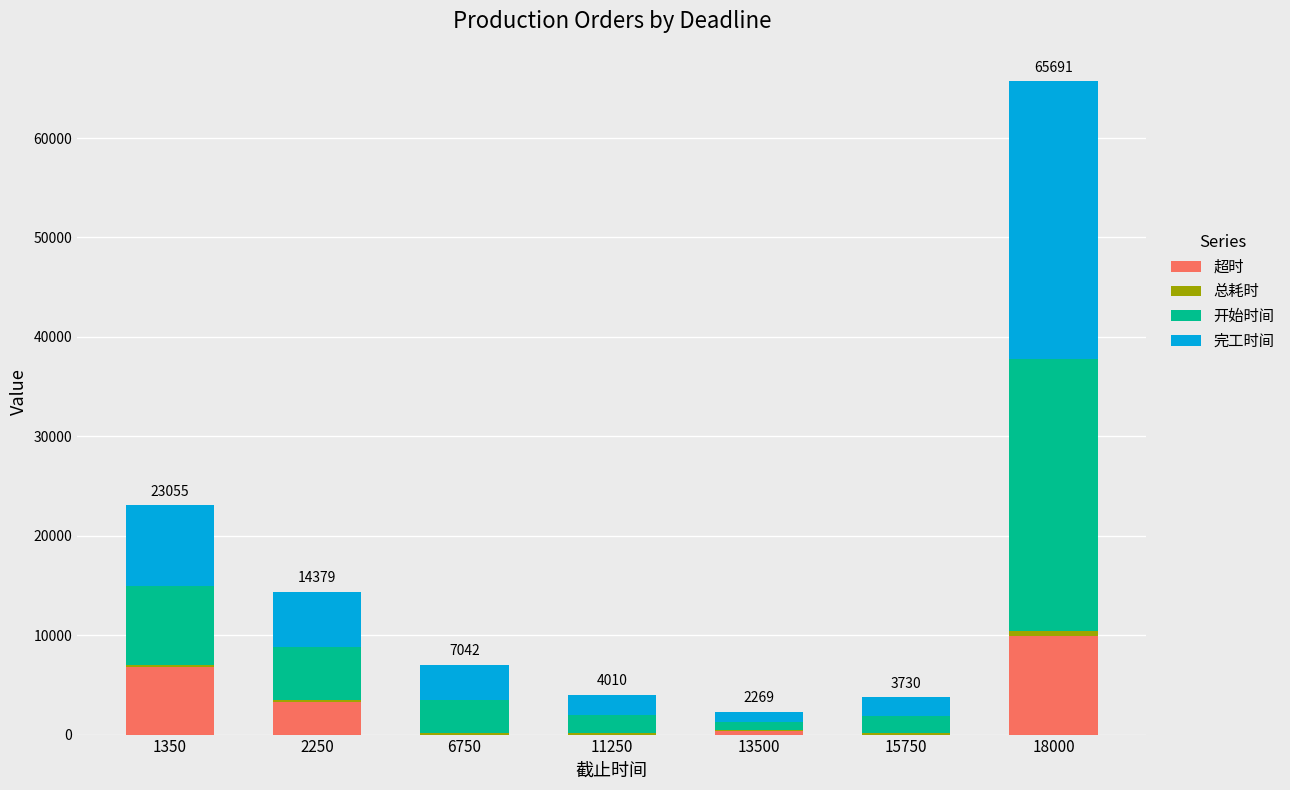

The 超时 series shows 3293 at 2250. True or false?

True